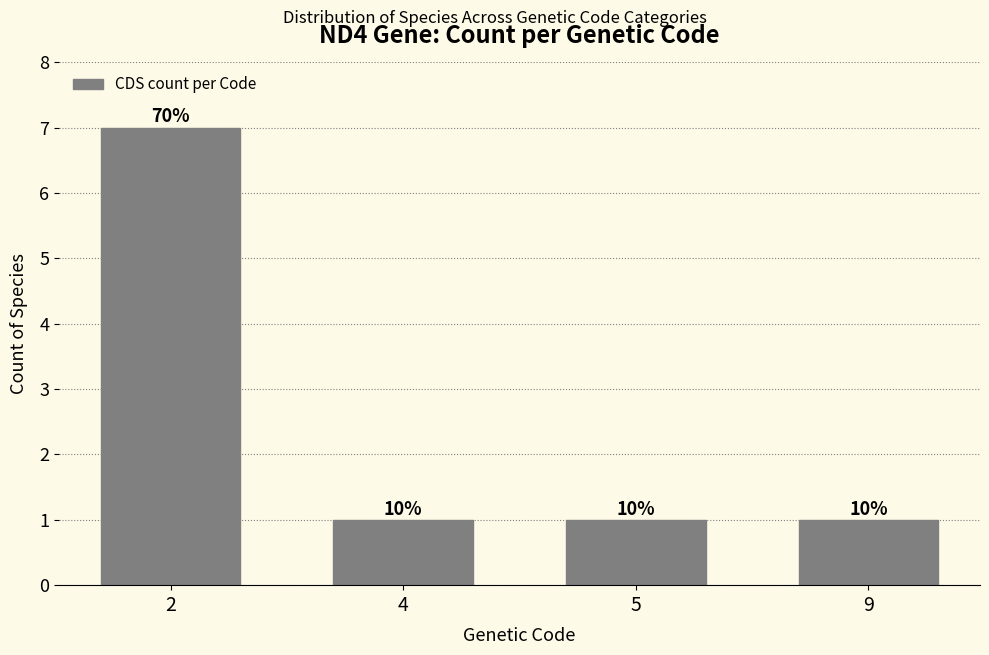

How many bars are there in total?

4